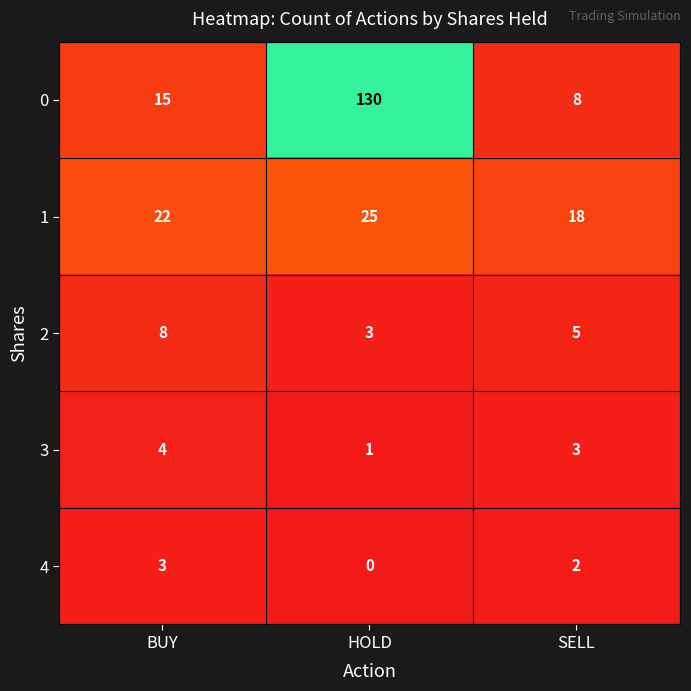

Is it true that 1 equals 35 at BUY?

False